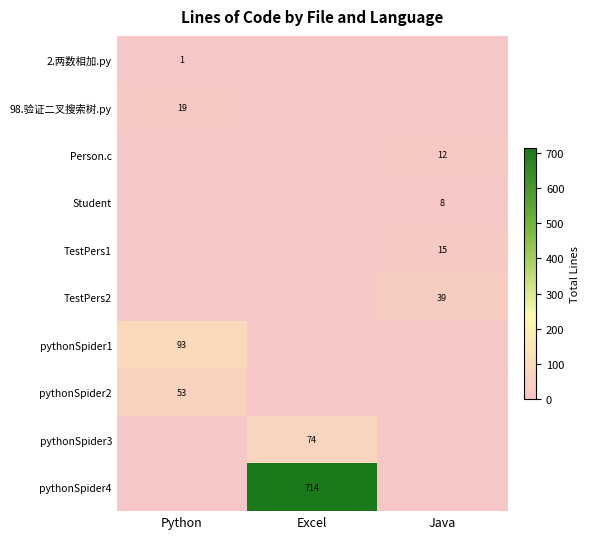

True or false: pythonSpider4 has a value of 714 at Excel.

True